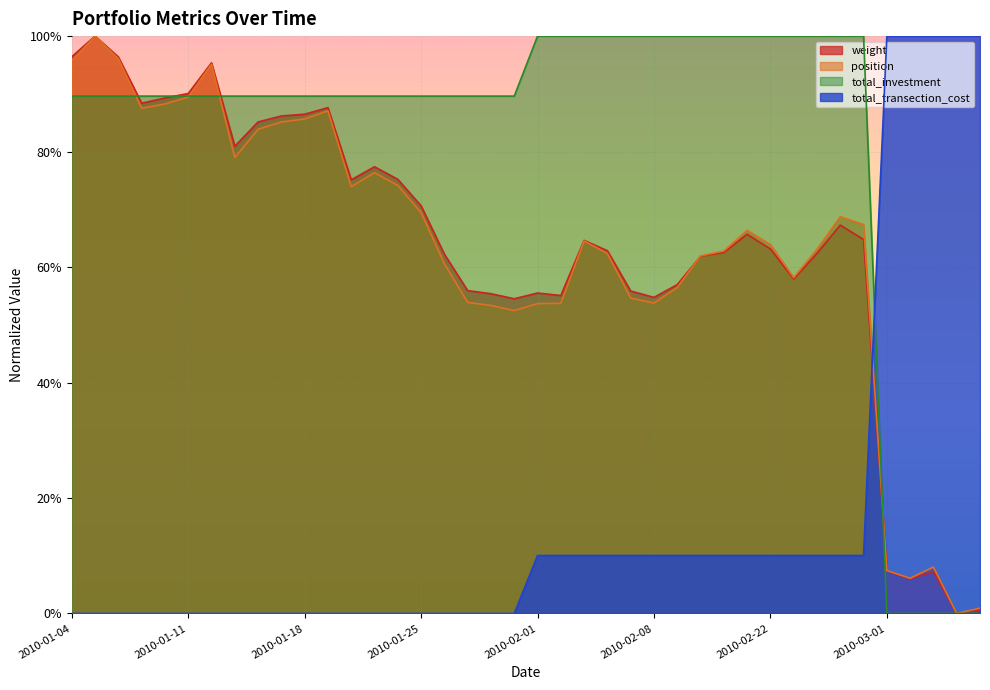

True or false: total_investment and total_transection_cost cross at least once.

True